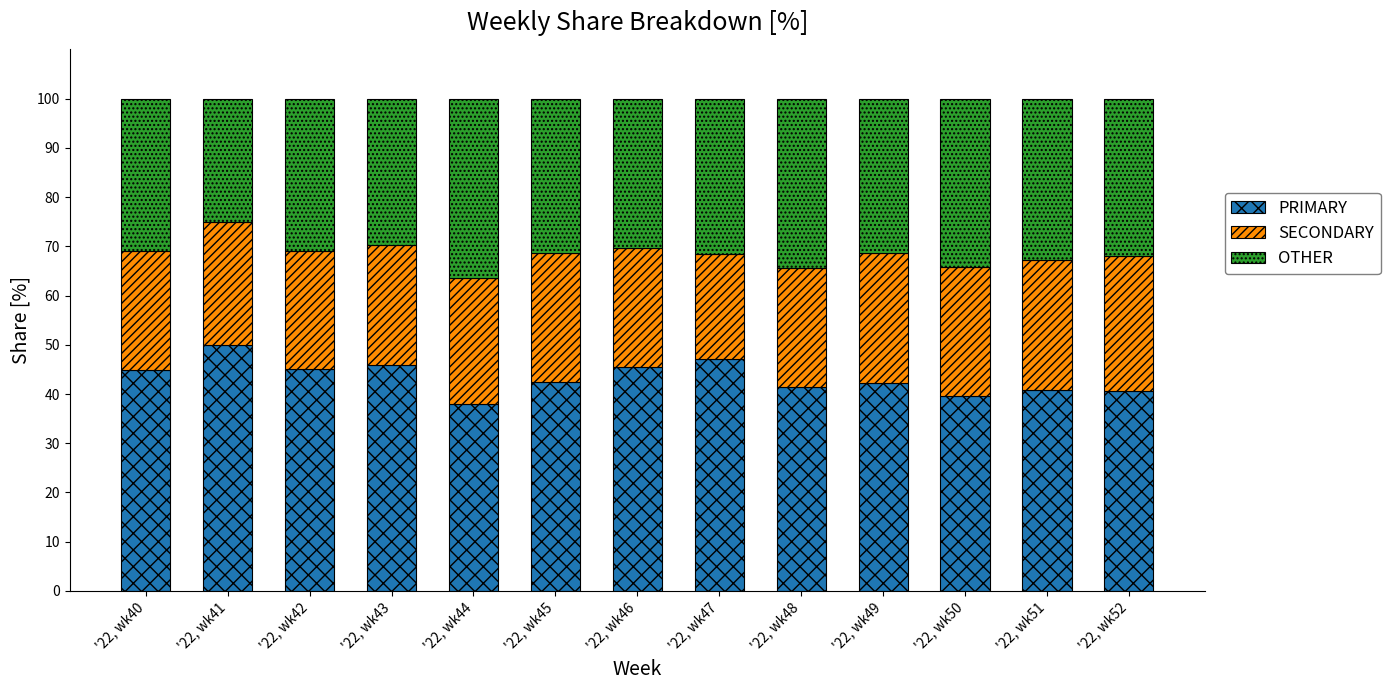

Rank the categories by PRIMARY value from highest to lowest.

'22, wk41, '22, wk47, '22, wk43, '22, wk46, '22, wk42, '22, wk40, '22, wk45, '22, wk49, '22, wk48, '22, wk51, '22, wk52, '22, wk50, '22, wk44